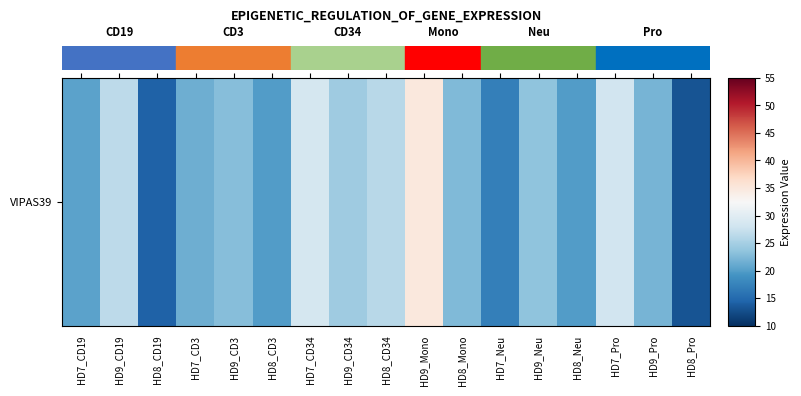

At which category does the chart reach its minimum across all series?

HD8_Pro